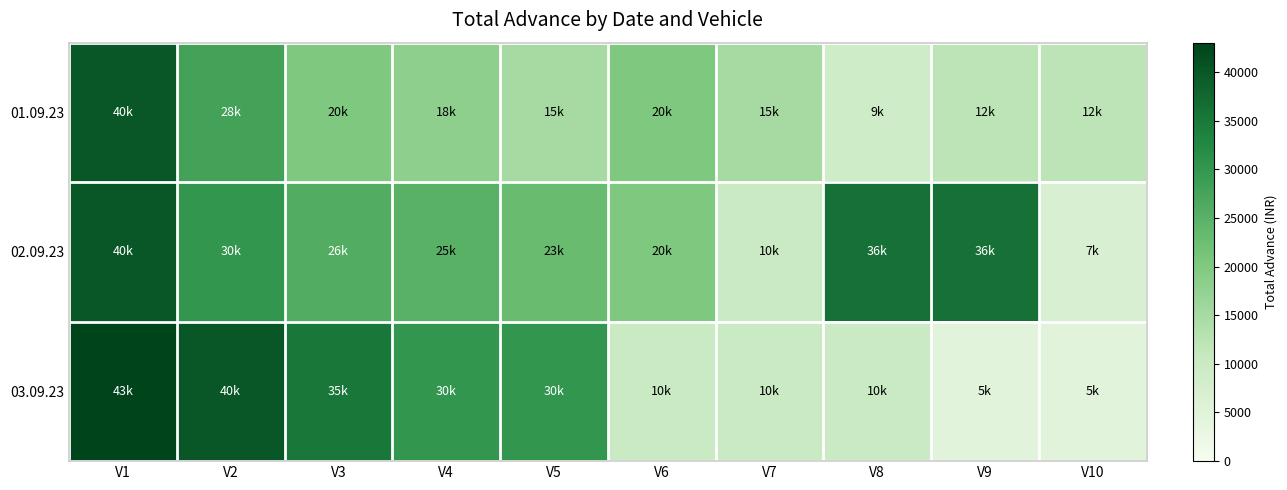

At which category is the sum across all series the highest?

V1